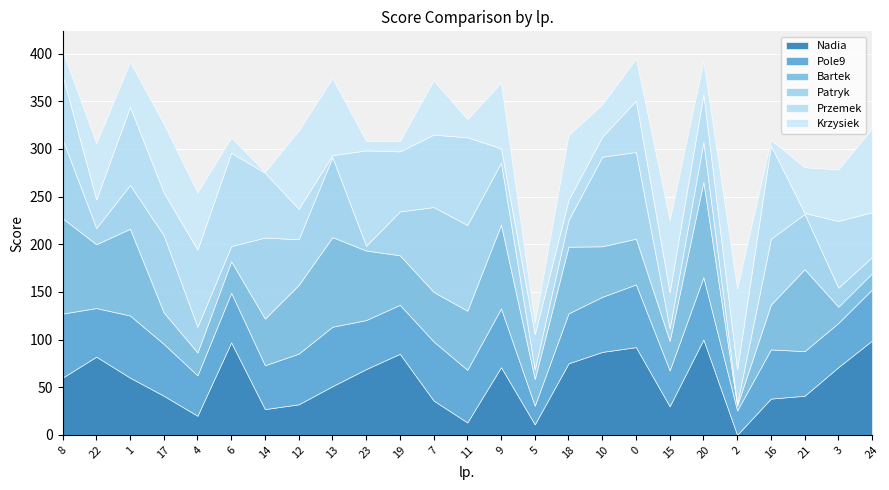

In Patryk, how many points are higher than both neighbors (excluding endpoints)?

7